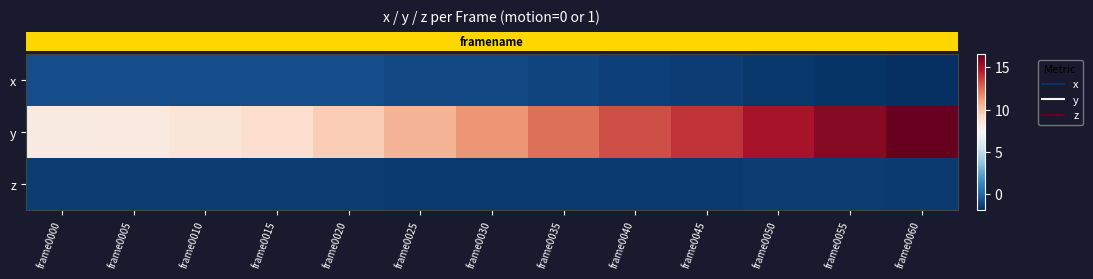

What is the difference between the highest and lowest values at frame0000?

9.5